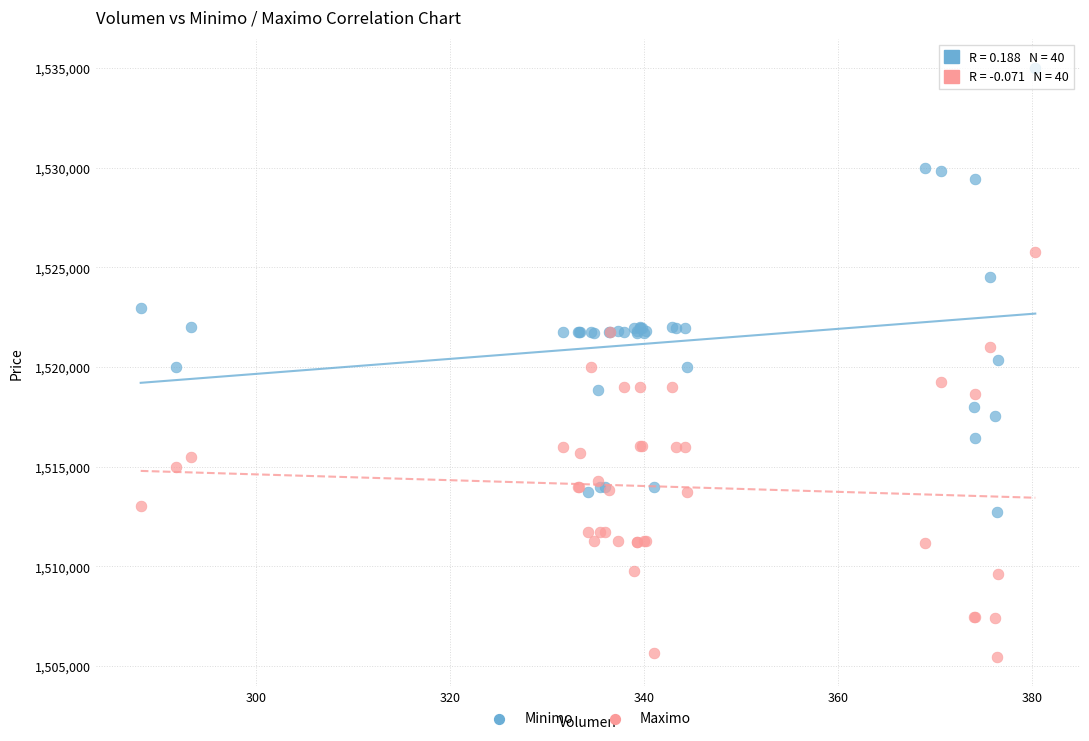

Which series contains the lowest Y value?

Maximo